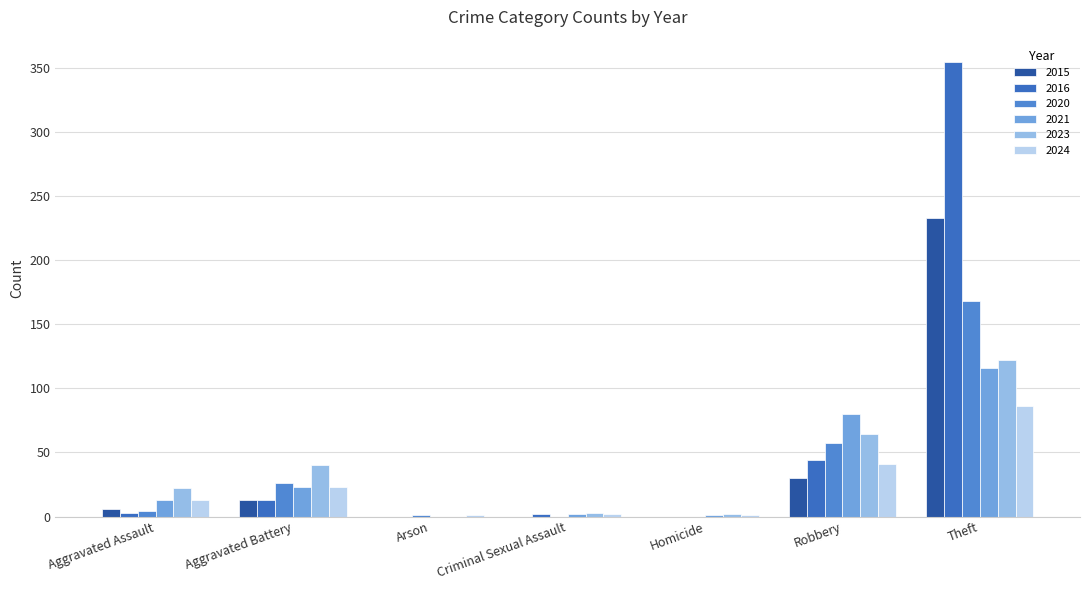

What is the approximate value of 2021 at Aggravated Assault?

13